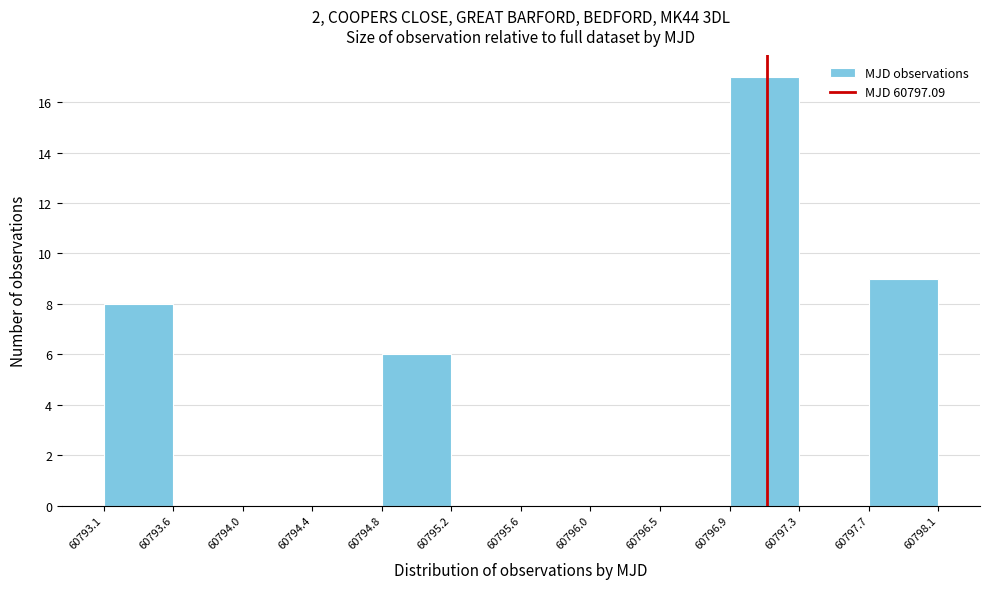

How tall is the bar that spans 60794.8 to 60795.2 on the x-axis? The values are not printed on the chart, so give them approximately, as read against the axis.

6